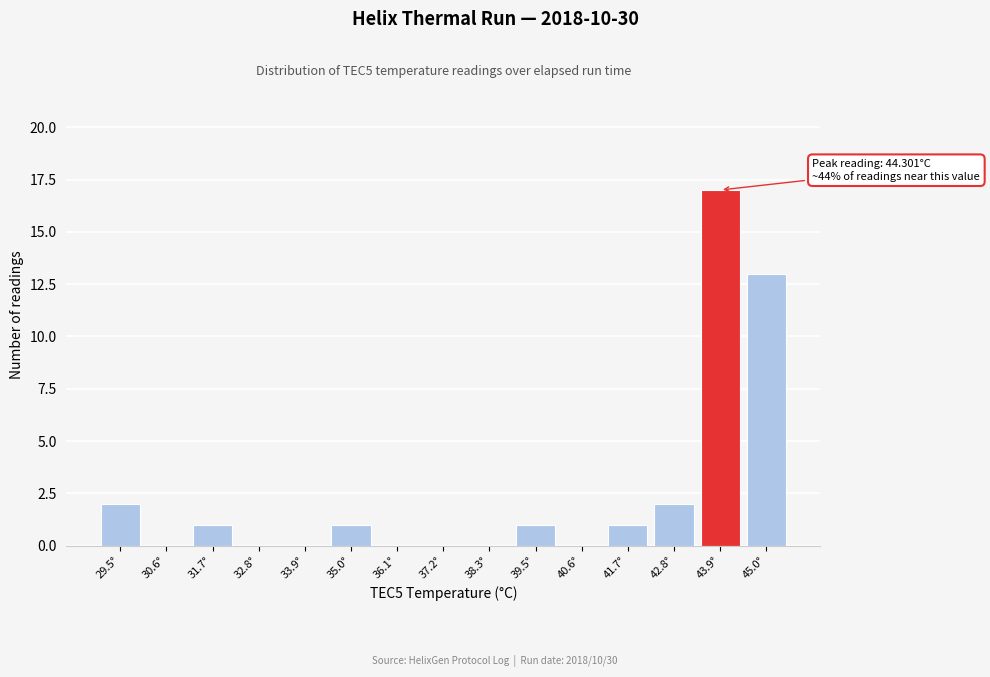

Reading left to right, transcribe all the data shown in this chart.

29.5°=2	30.6°=0	31.7°=1	32.8°=0	33.9°=0	35.0°=1	36.1°=0	37.2°=0	38.3°=0	39.5°=1	40.6°=0	41.7°=1	42.8°=2	43.9°=17	45.0°=13